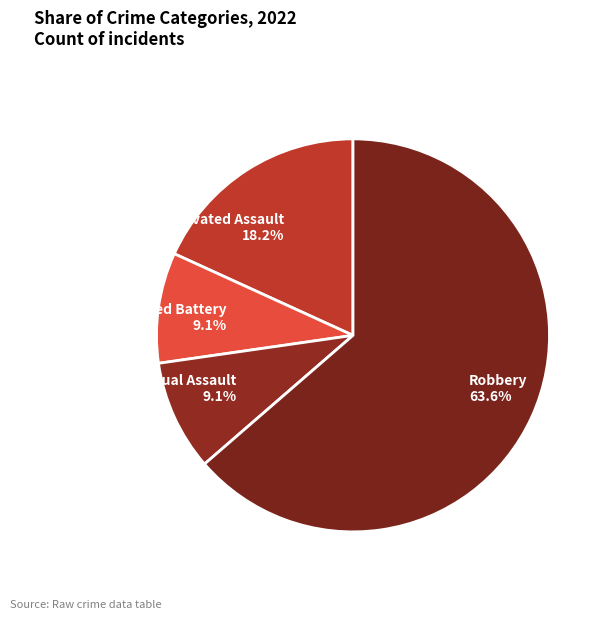

Is the sum of Robbery and Aggravated Battery greater than half?

Yes